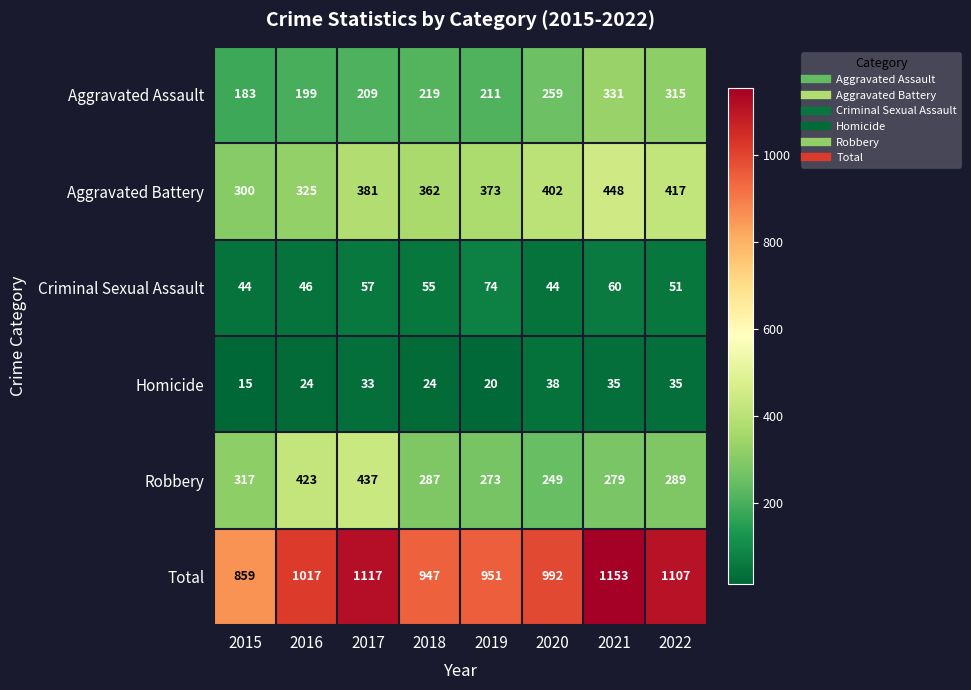

Which series has the widest spread of values?

Total